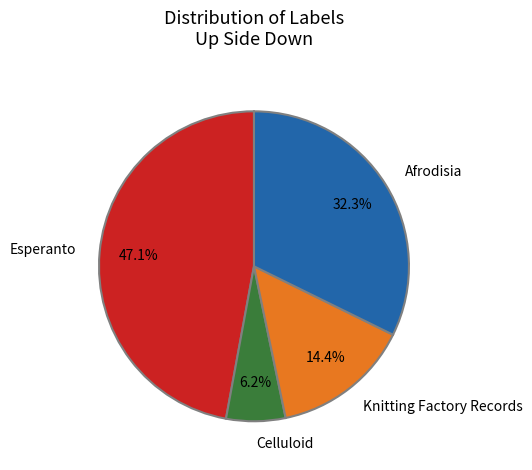

True or false: Celluloid accounts for 6% of the total.

True